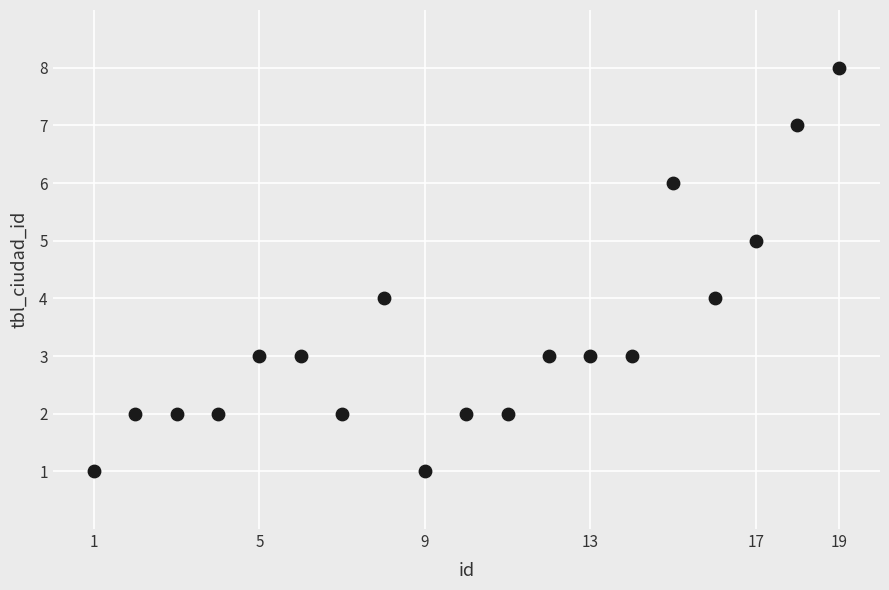

What is the range of X values (max minus min)?

18